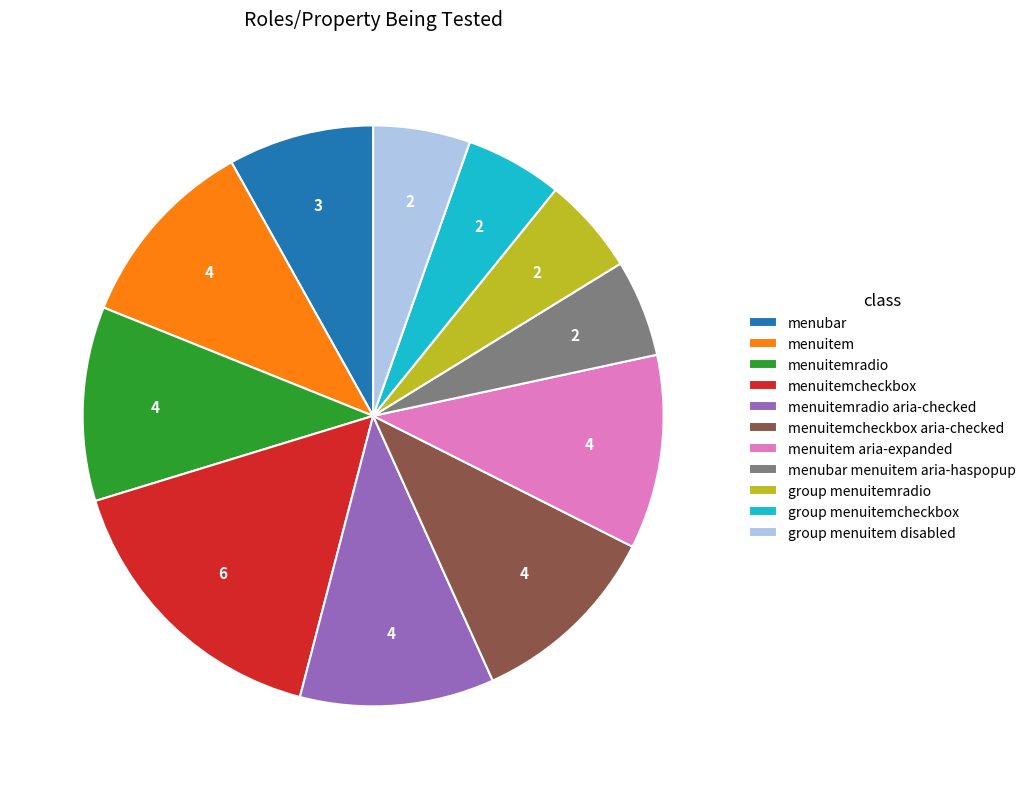

How many slices are in this pie chart?

11